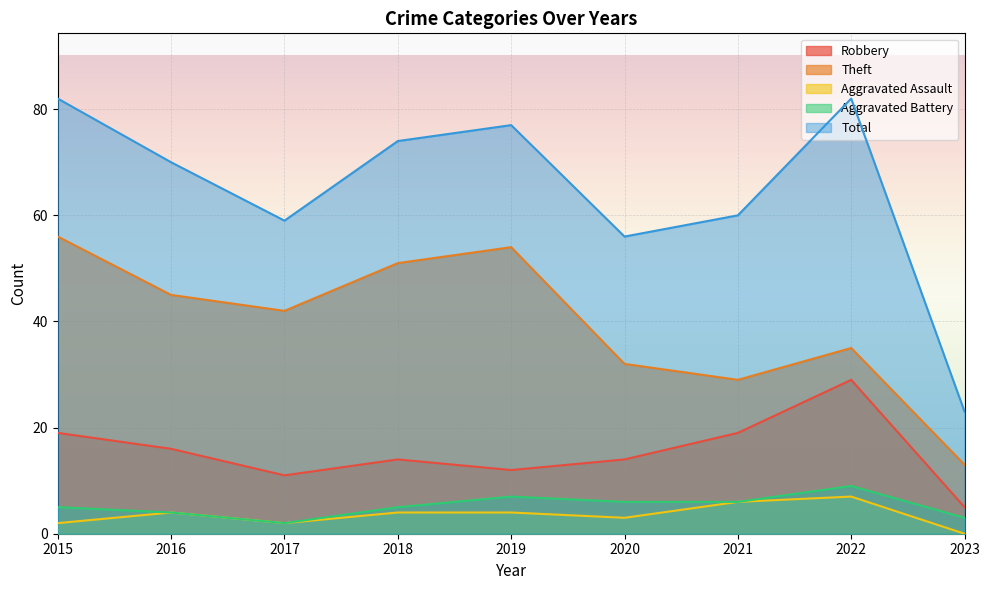

Where is Robbery nearest to the value 17?

2016